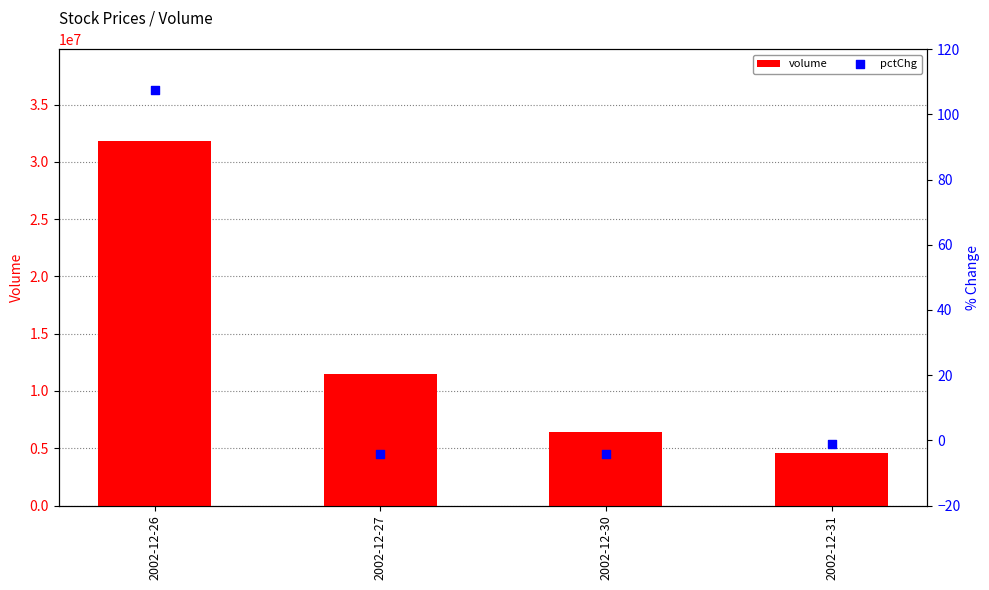

Which series has the largest Y range (max minus min)?

volume